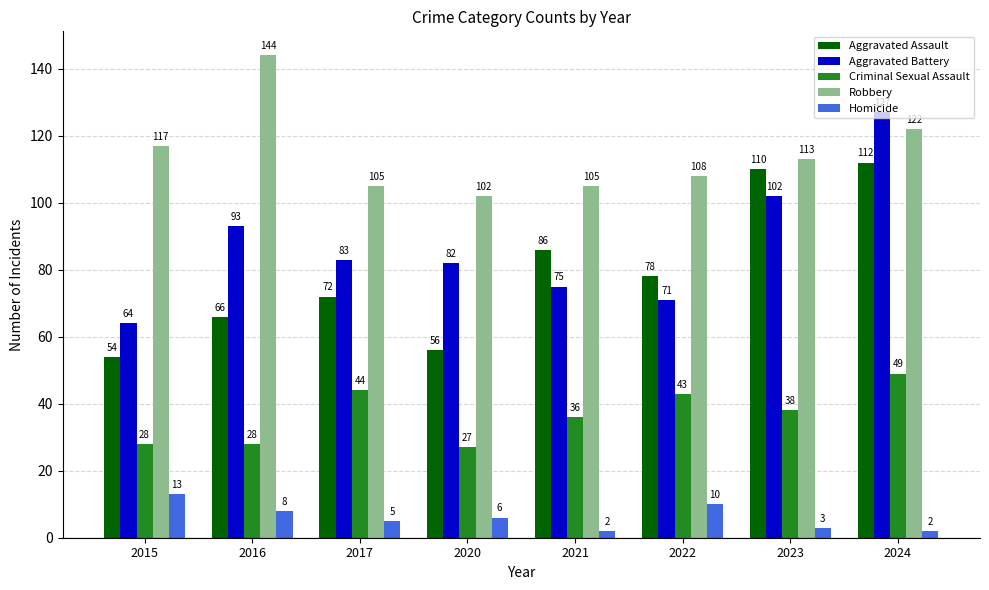

Which series has the widest spread of values?

Aggravated Battery